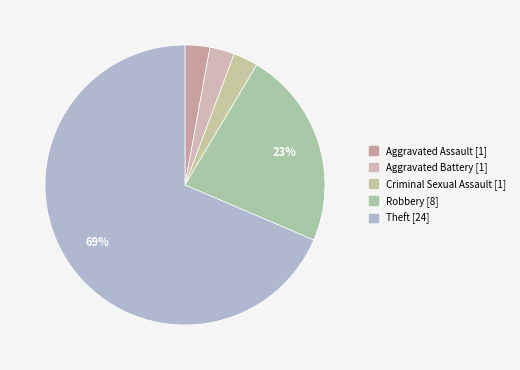

Is it true that Aggravated Battery is 3% of the pie?

True